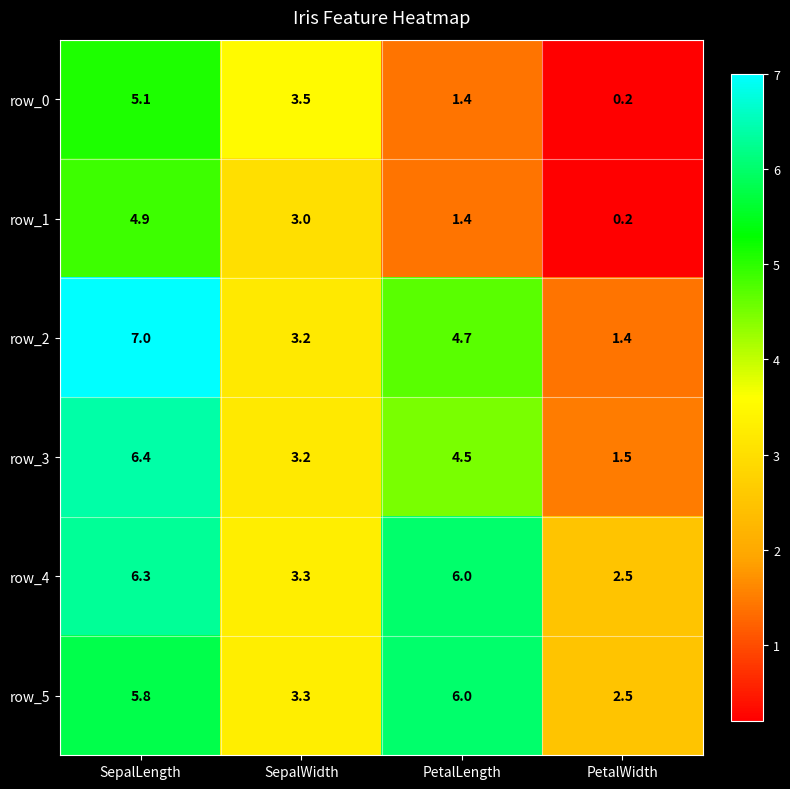

What is the minimum value for row_5?

2.5